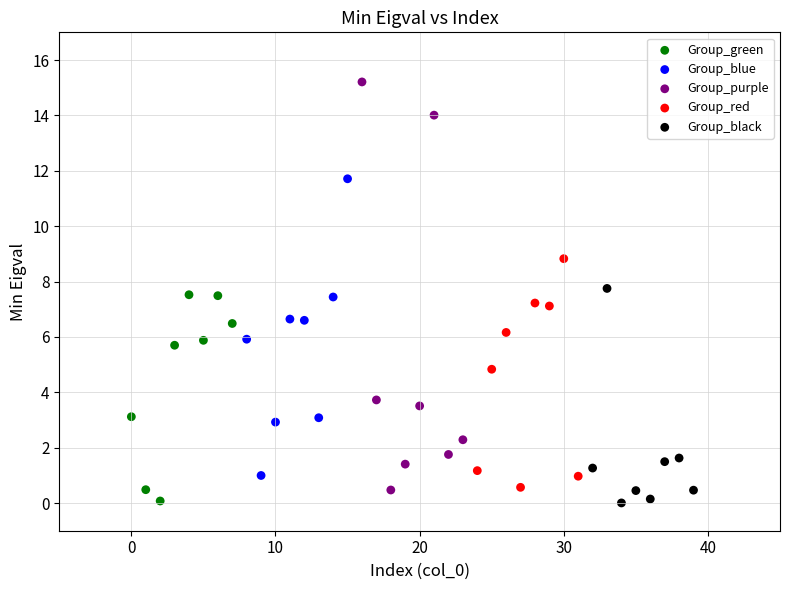

Which series reaches the maximum Y coordinate?

Group_purple